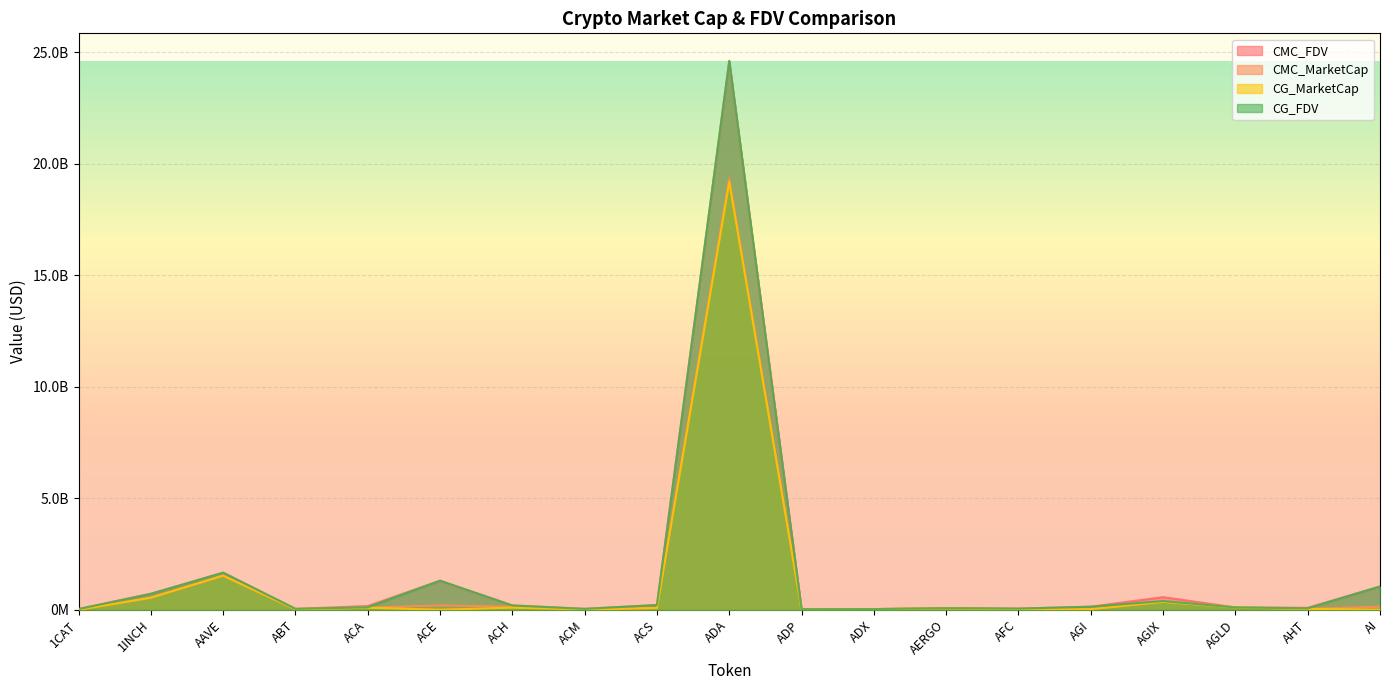

How many times do CMC_MarketCap and CG_MarketCap cross each other?

8